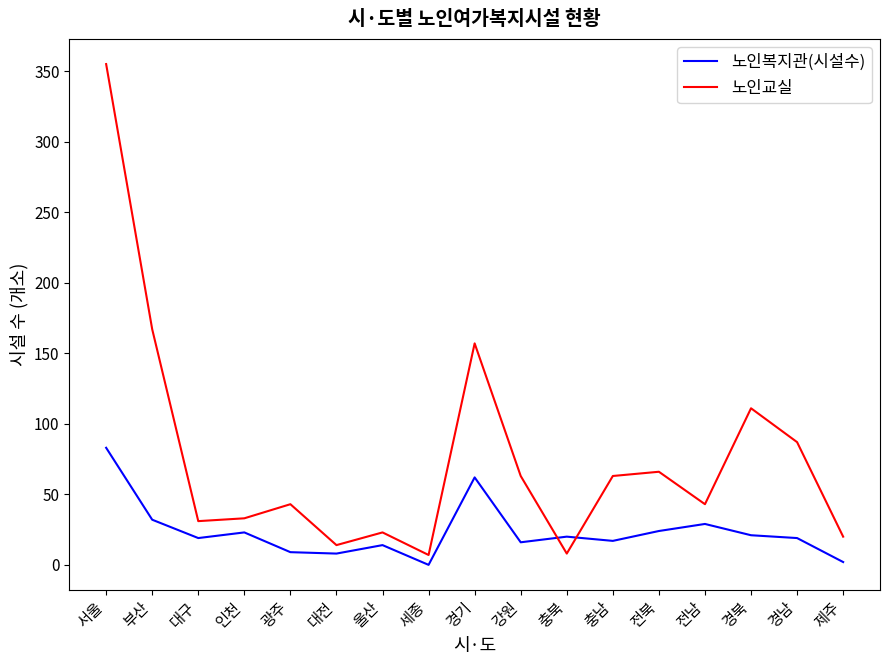

Is this an area chart (filled region under the line)?

No